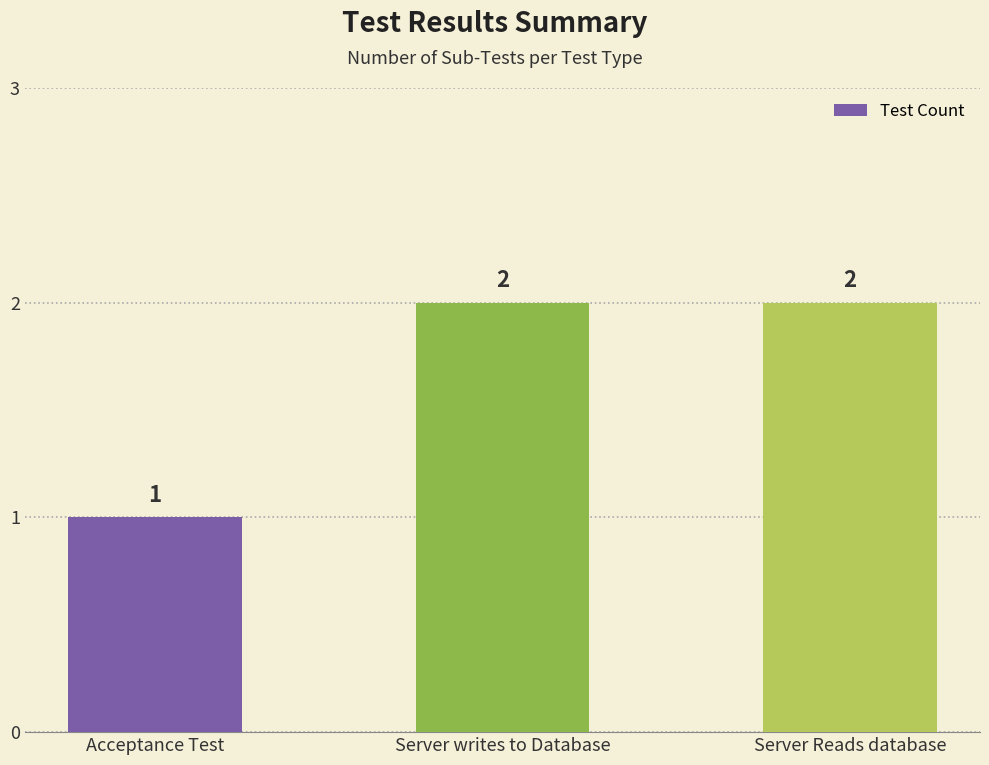

Reading left to right, extract all data points from this chart.

Acceptance Test=1	Server writes to Database=2	Server Reads database=2